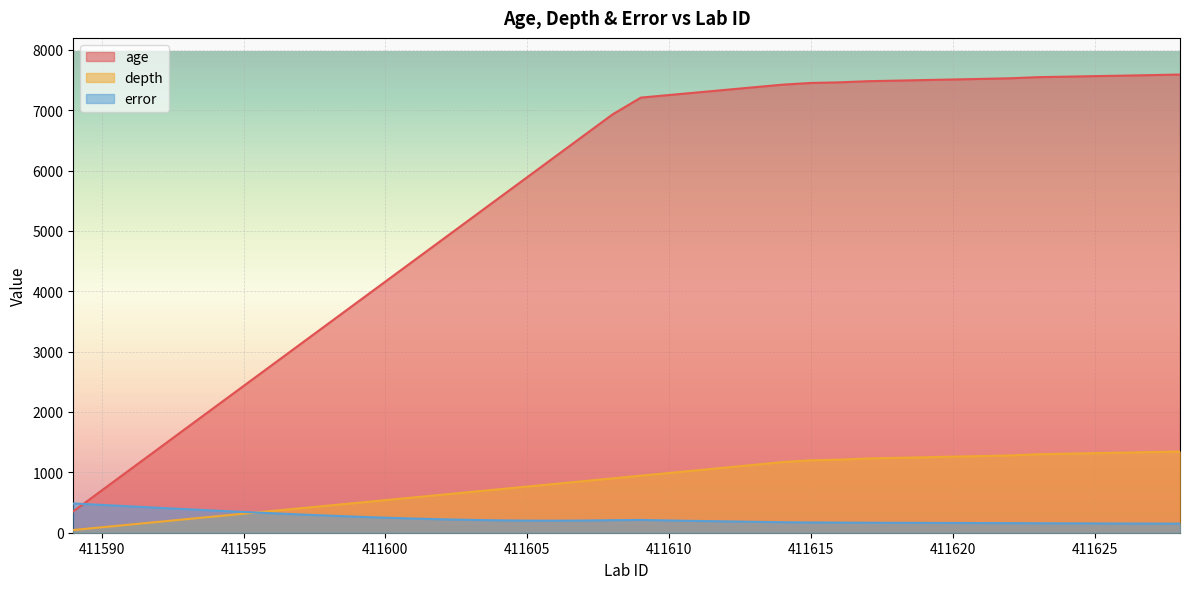

Where does the error series first go above 202?

411589